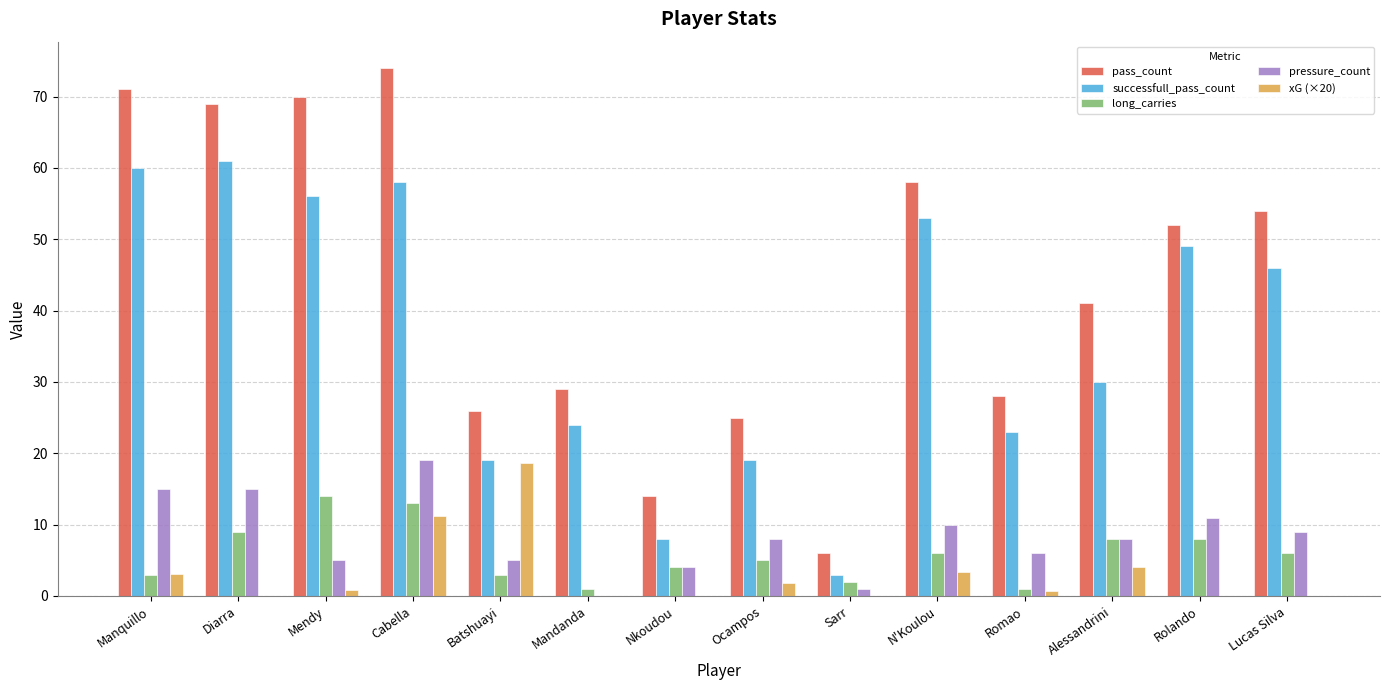

What value does the pressure_count series have at Sarr?

1.0